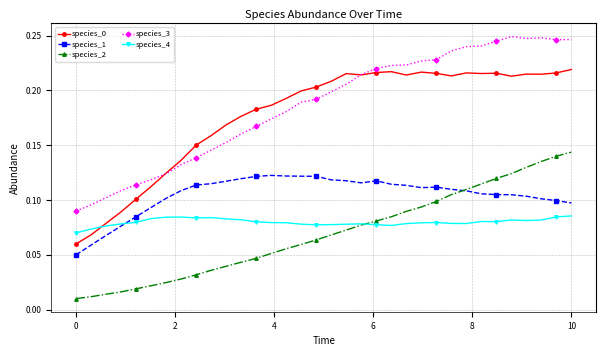

At how many categories does at least one series exceed 0?

34